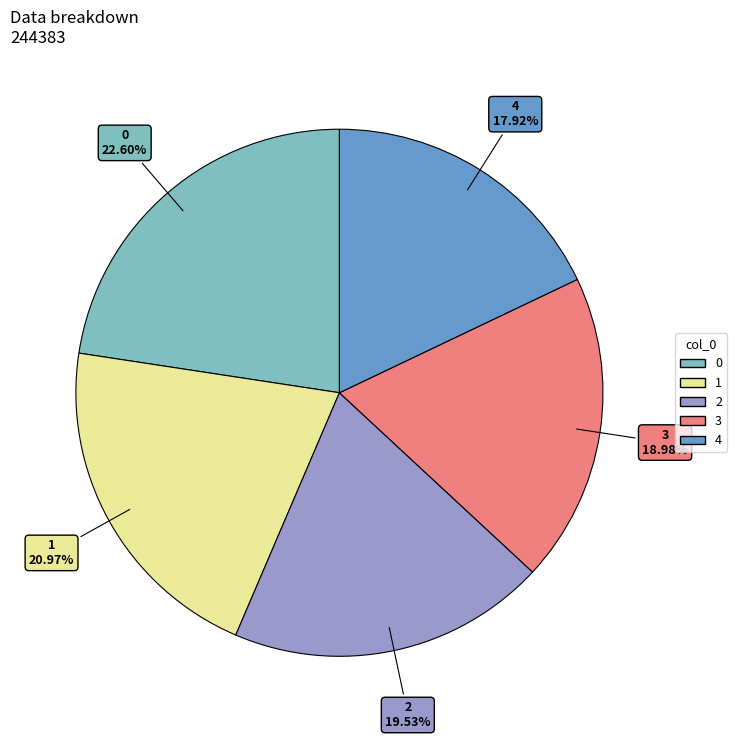

Which slice is the smallest?

4